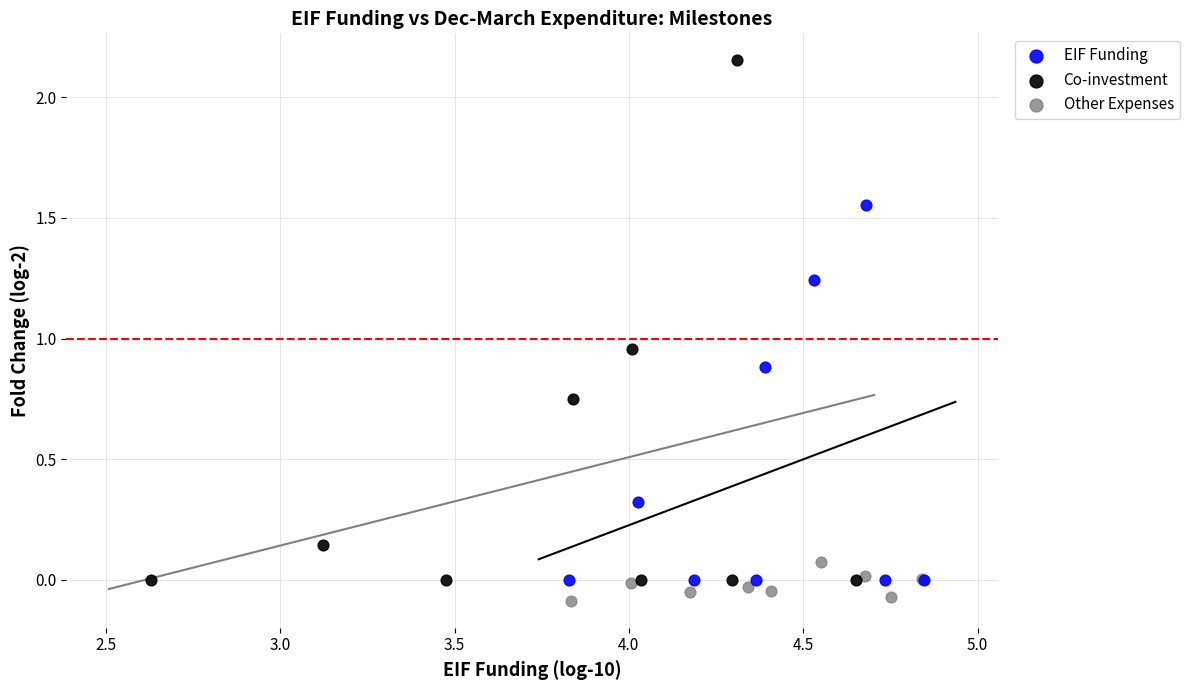

What are all the series names shown in the legend?

EIF Funding, Co-investment, Other Expenses